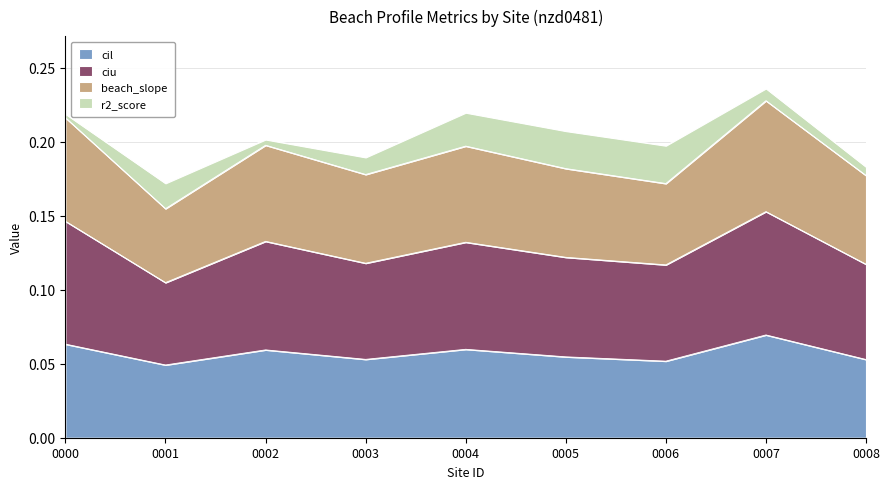

Which category has the highest value in the cil series?

0007